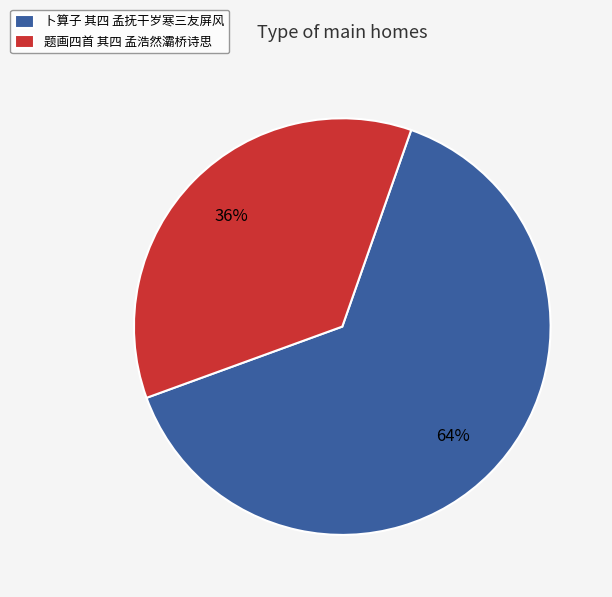

To the nearest percent, what is the combined percentage of 卜算子 其四 孟抚干岁寒三友屏风 and 题画四首 其四 孟浩然灞桥诗思?

100%